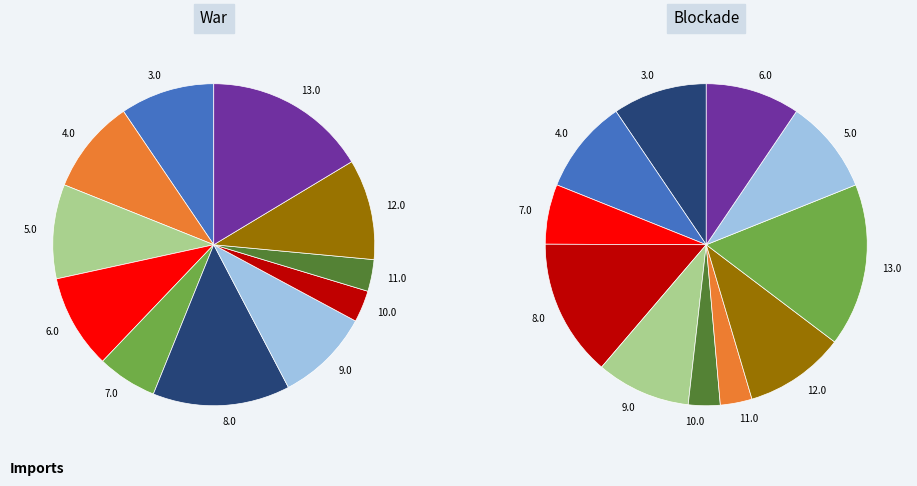

Which category has the biggest portion of the pie?

13.0